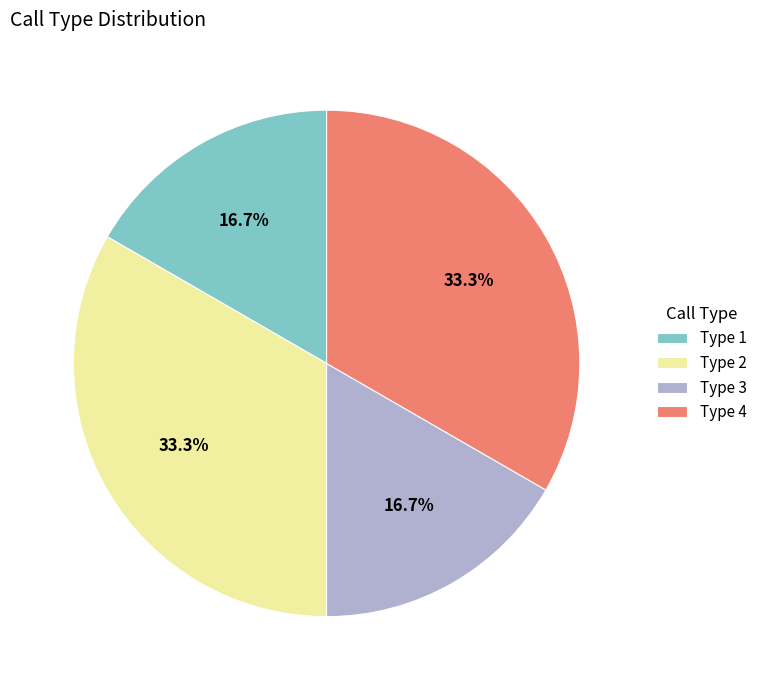

Does any single category account for the majority?

No